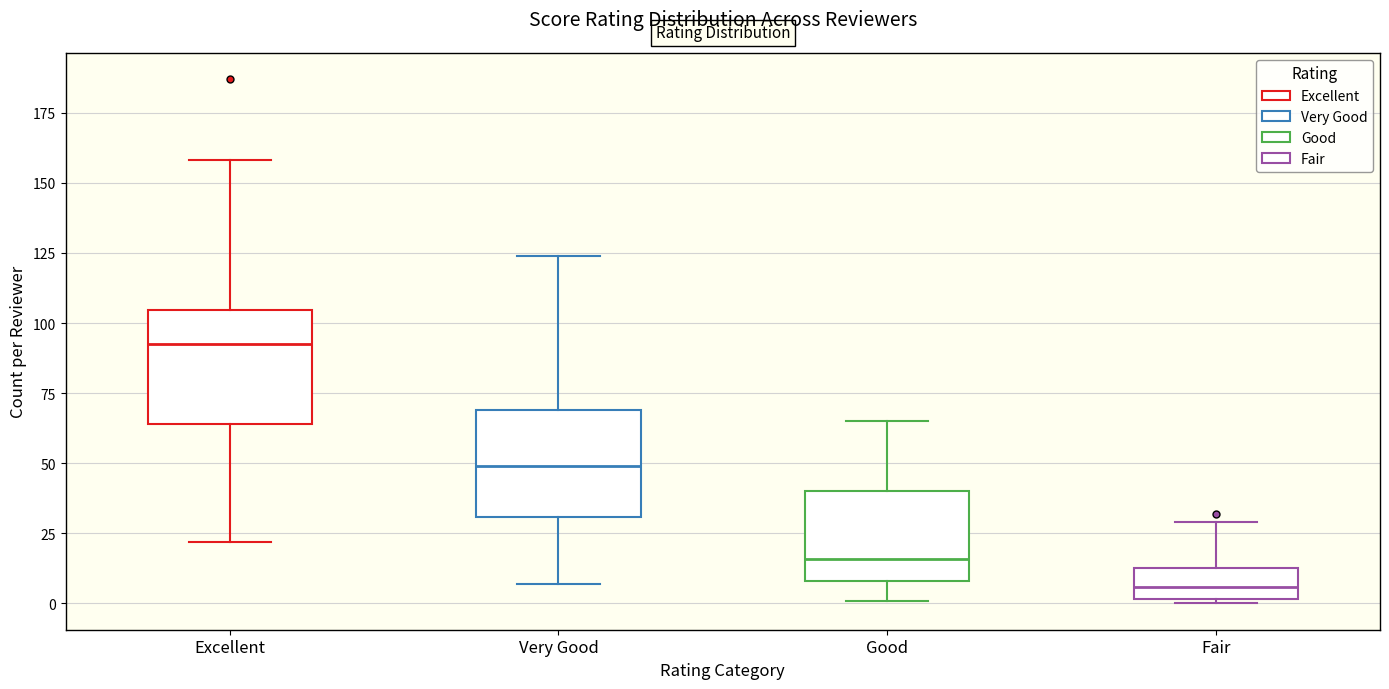

Reading left to right, transcribe this box plot: for each box, give where its median line is, the range the box spans, and where its two whiskers end, as read against the y-axis. The values are not printed on the chart, so give them approximately, as read against the axis.

Excellent: median 95, box 65 to 105, whiskers 20 to 160
Very Good: median 50, box 30 to 70, whiskers 5 to 125
Good: median 15, box 10 to 40, whiskers 0 to 65
Fair: median 5, box 0 to 15, whiskers 0 to 30